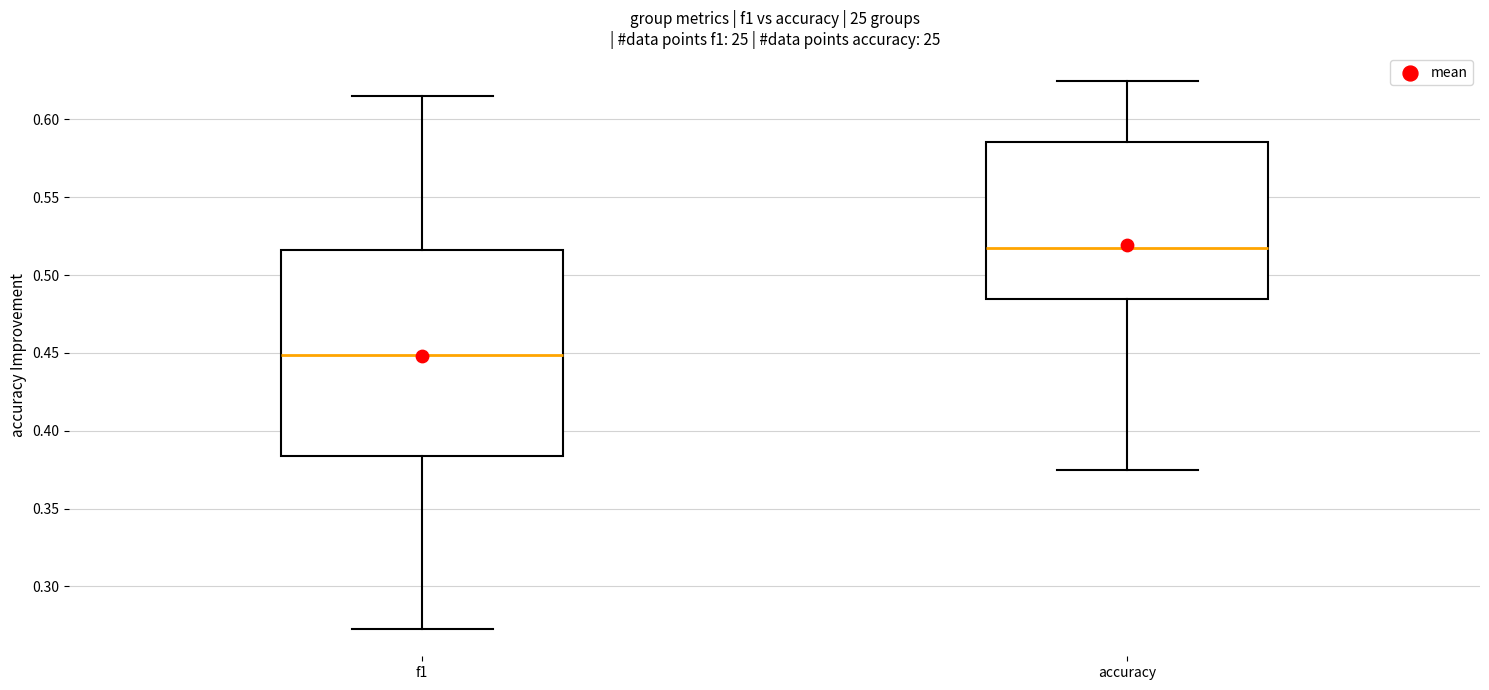

Where does the upper whisker of the box for f1 end on the y-axis? The values are not printed on the chart, so give them approximately, as read against the axis.

0.615